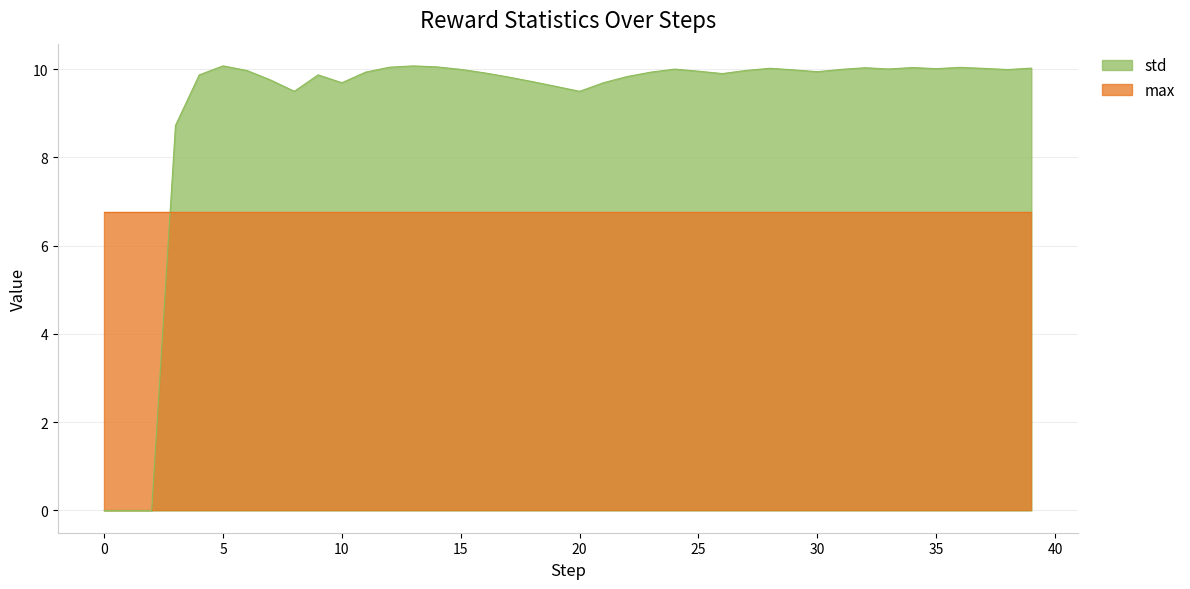

Does the chart have visible grid lines?

Yes